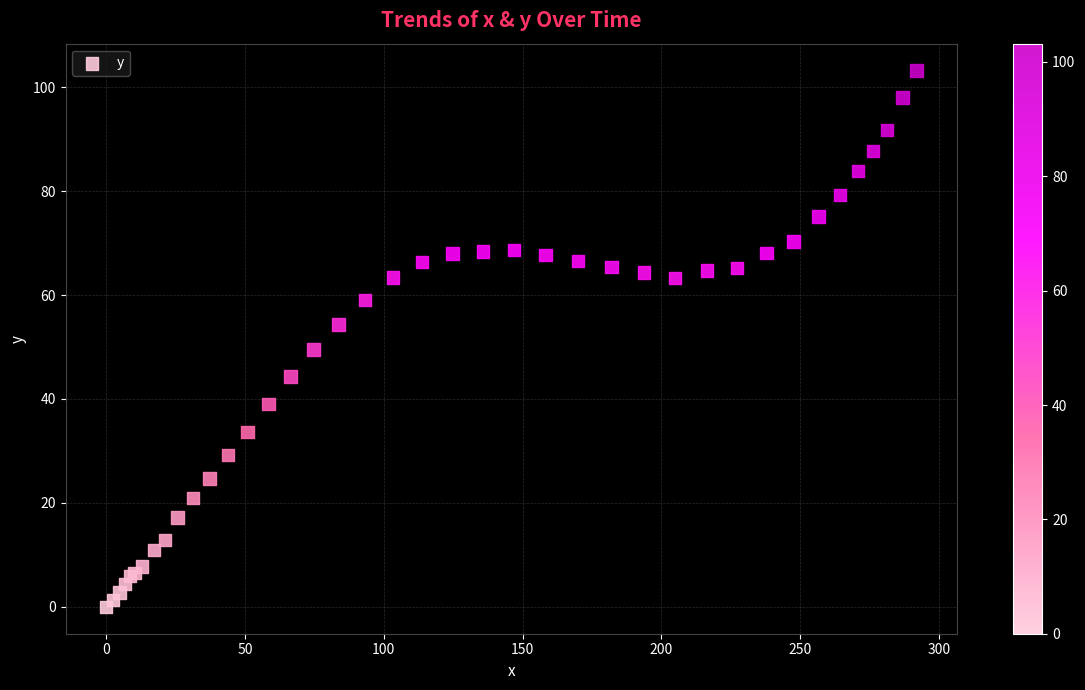

What Y value in the scatter plot is closest to 51?

49.5